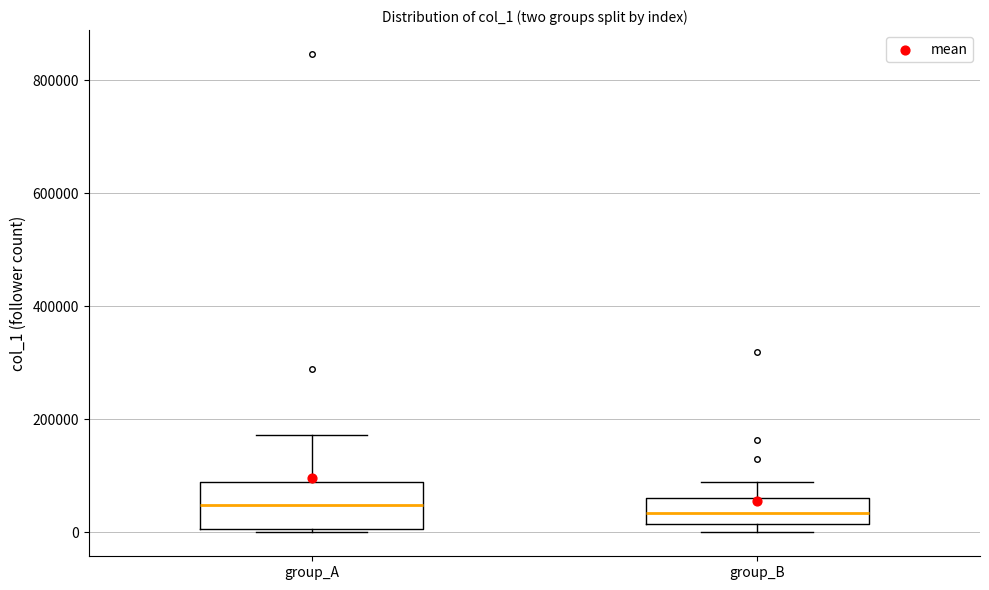

Reading left to right, transcribe this box plot: for each box, give where its median line is, the range the box spans, and where its two whiskers end, as read against the y-axis. The values are not printed on the chart, so give them approximately, as read against the axis.

group_A: median 40000, box 0 to 80000, whiskers 0 to 180000
group_B: median 40000, box 20000 to 60000, whiskers 0 to 80000